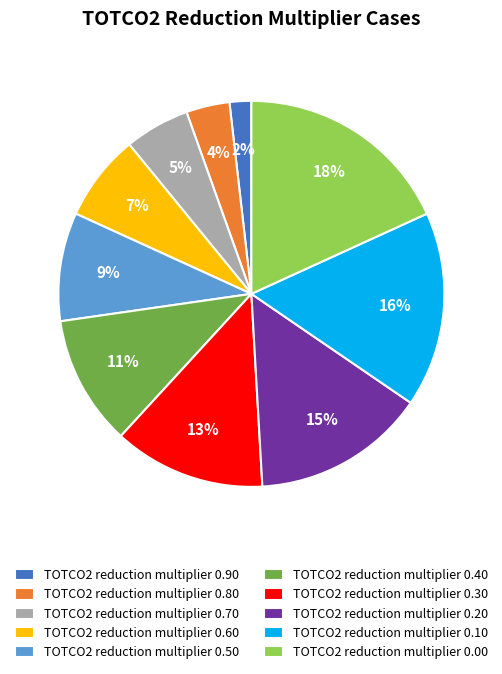

The TOTCO2 reduction multiplier 0.30 slice represents 1% of the pie. True or false?

False